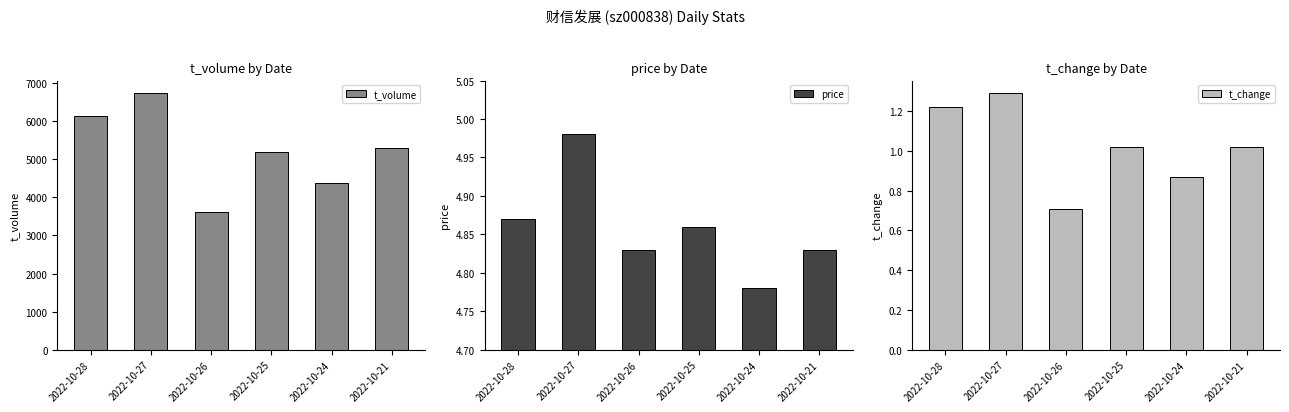

Reading left to right, list all the values displayed in this chart.

t_volume: 6140.0	6732.0	3625.0	5185.0	4367.0	5293.0
price: 4.9	5.0	4.8	4.9	4.8	4.8
t_change: 1.2	1.3	0.7	1.0	0.9	1.0